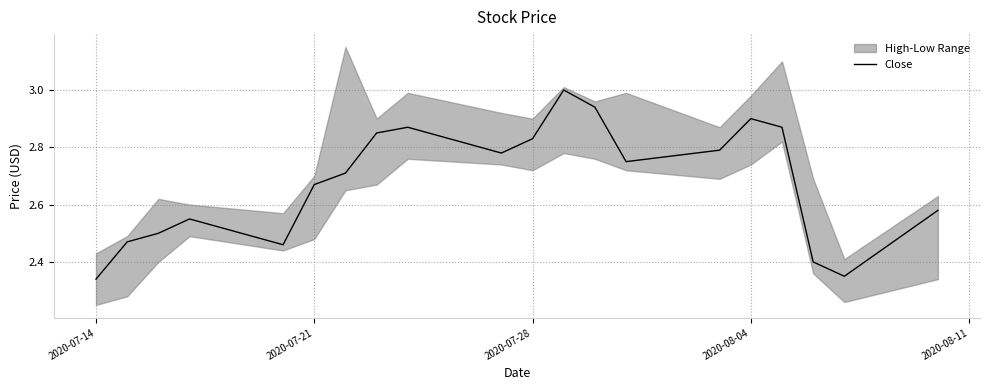

True or false: Close has a value of 1.5 at 2020-07-28.

False